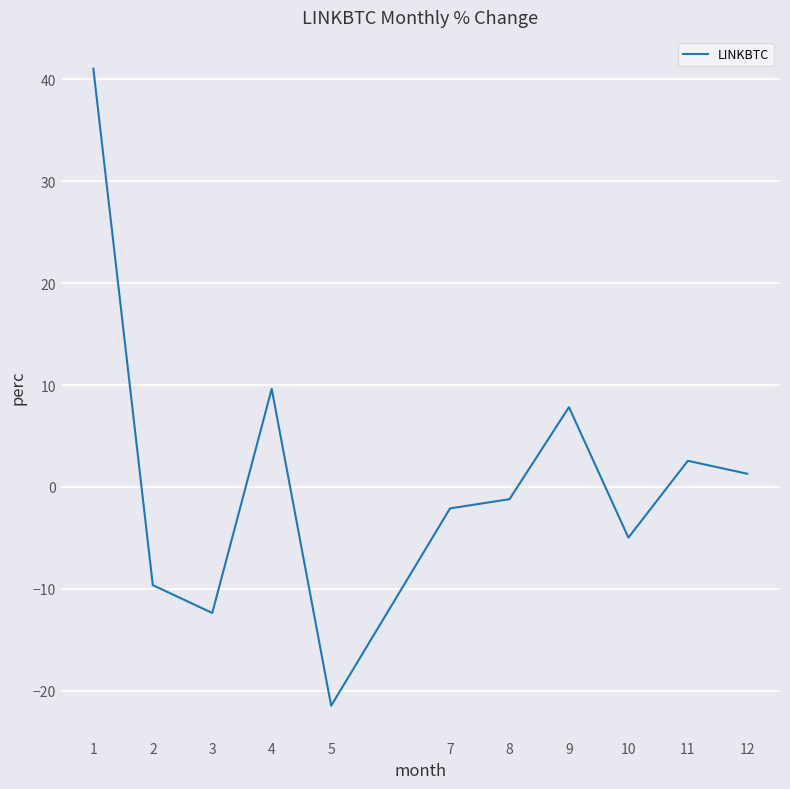

Reading left to right, extract all data points from this chart.

1=41.0	2=-9.6	3=-12.4	4=9.6	5=-21.5	7=-2.1	8=-1.2	9=7.8	10=-5.0	11=2.6	12=1.3